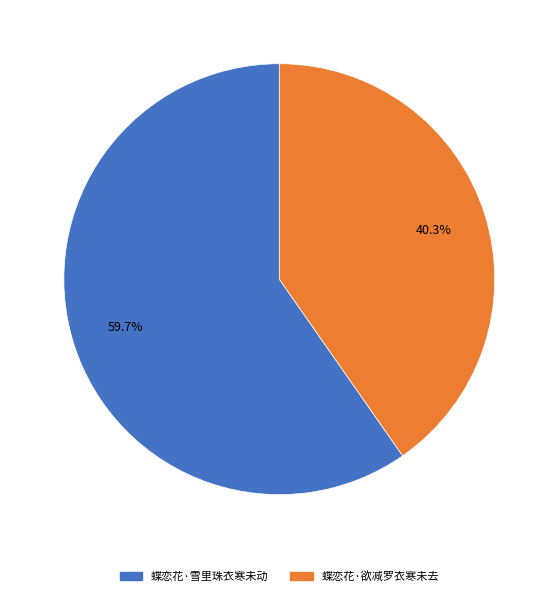

How many segments does this pie chart have?

2